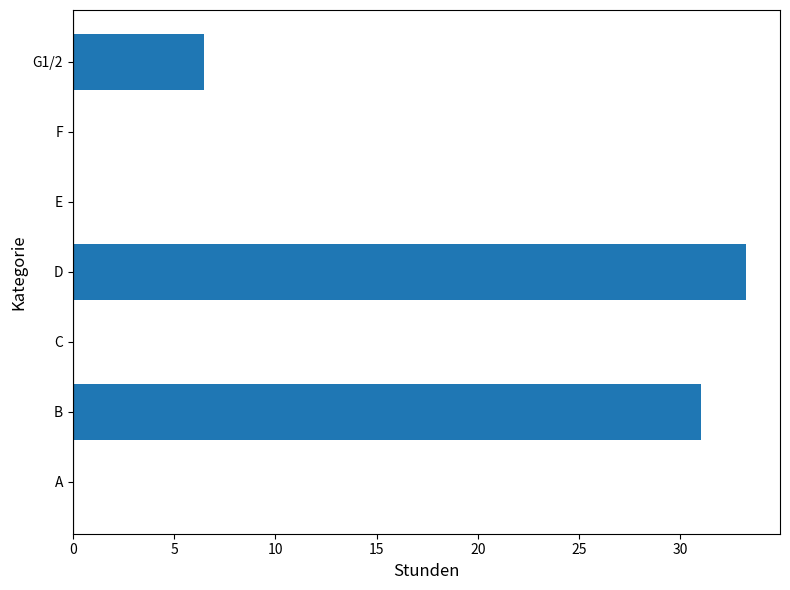

Between E and D, which is larger?

D